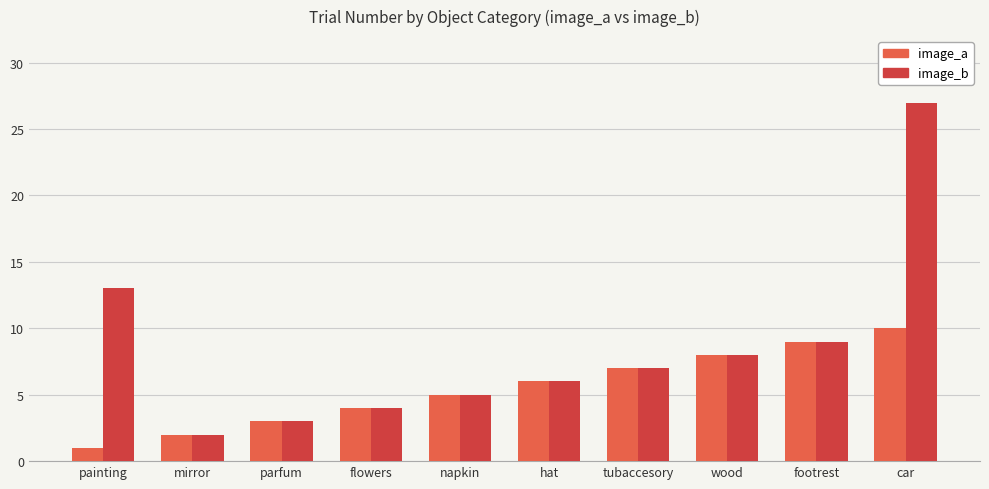

Reading left to right, list all the values displayed in this chart.

image_a: 1	2	3	4	5	6	7	8	9	10
image_b: 13	2	3	4	5	6	7	8	9	27